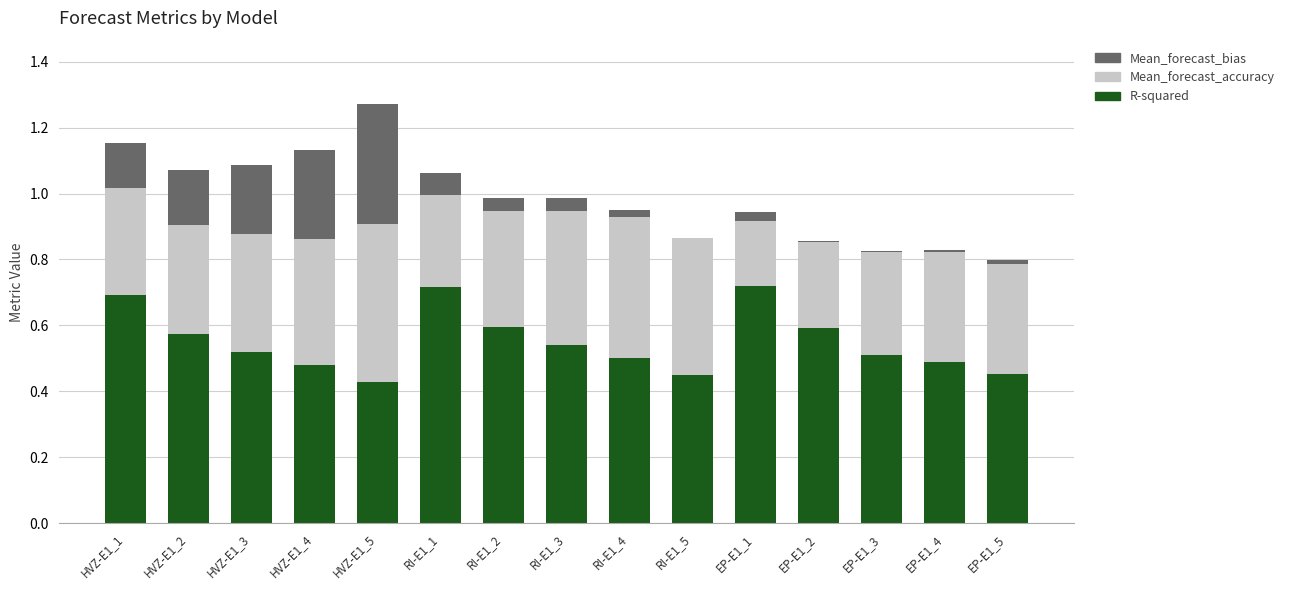

The value of R-squared at EP-E1_2 is 1.0. True or false?

False